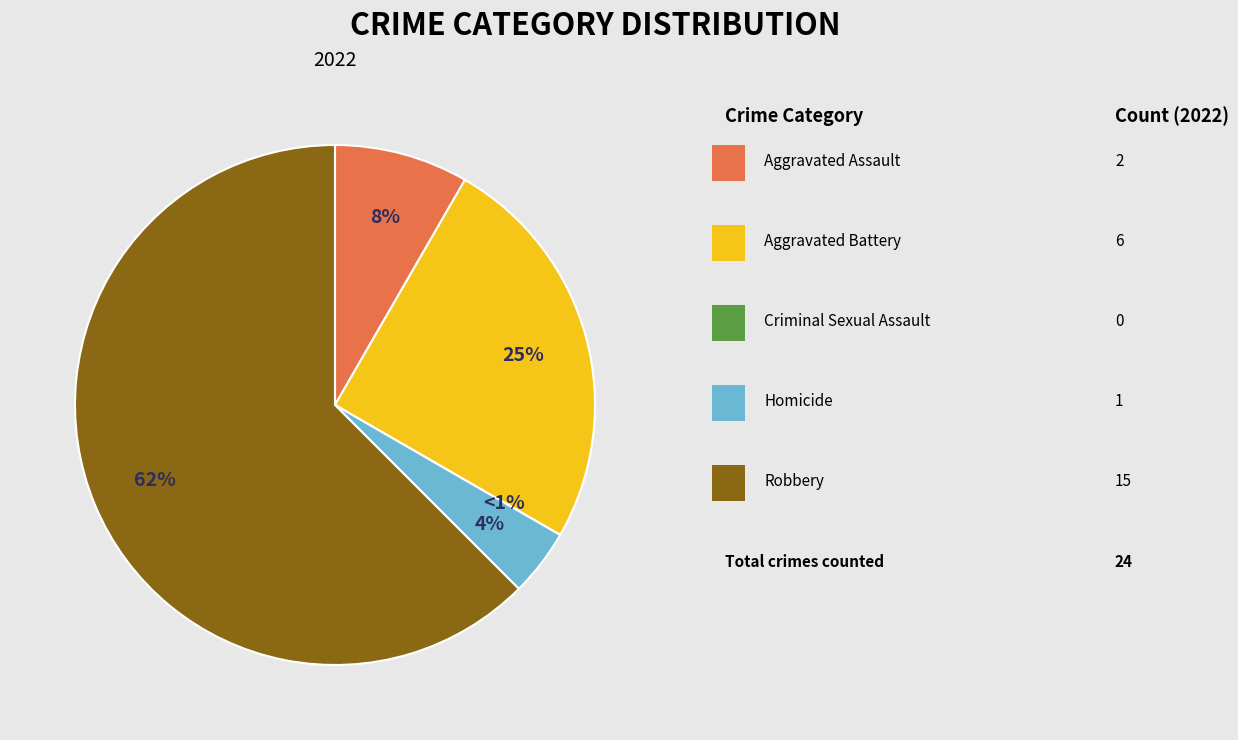

The Homicide slice represents 1% of the pie. True or false?

False